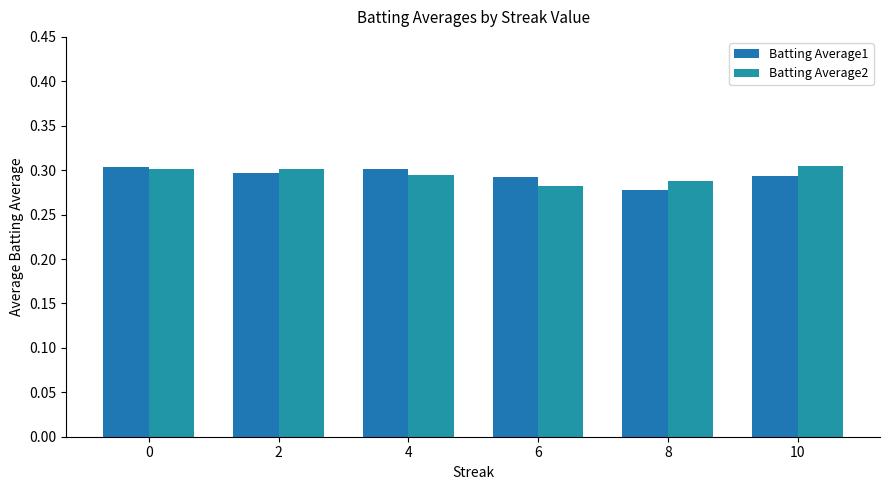

What is the minimum value shown in the chart?

0.3